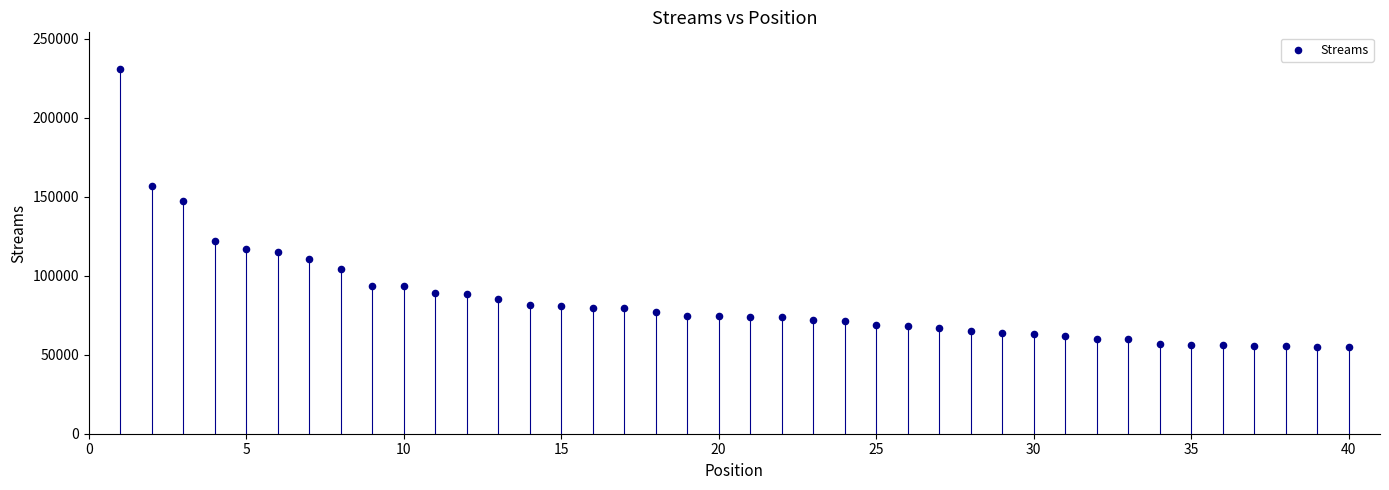

What is the range of X values (max minus min)?

39